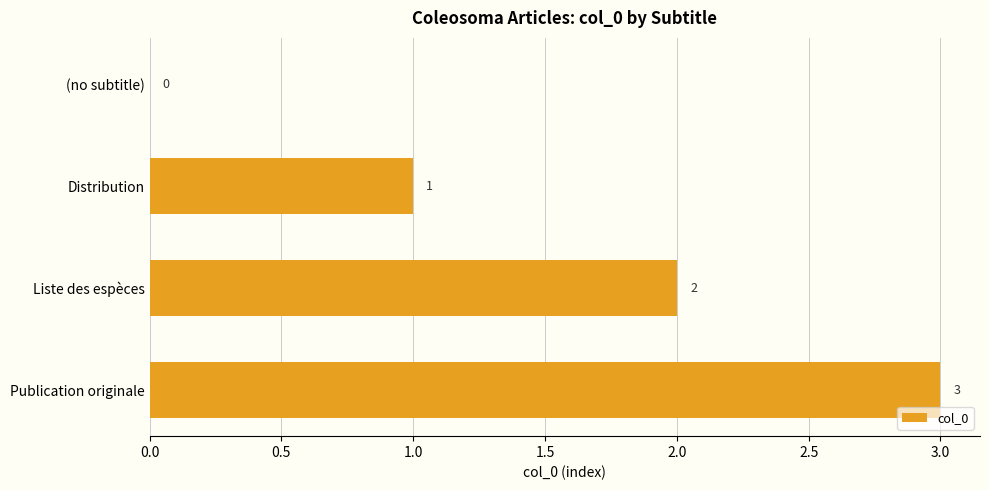

What is the change in value from Distribution to Publication originale?

+2